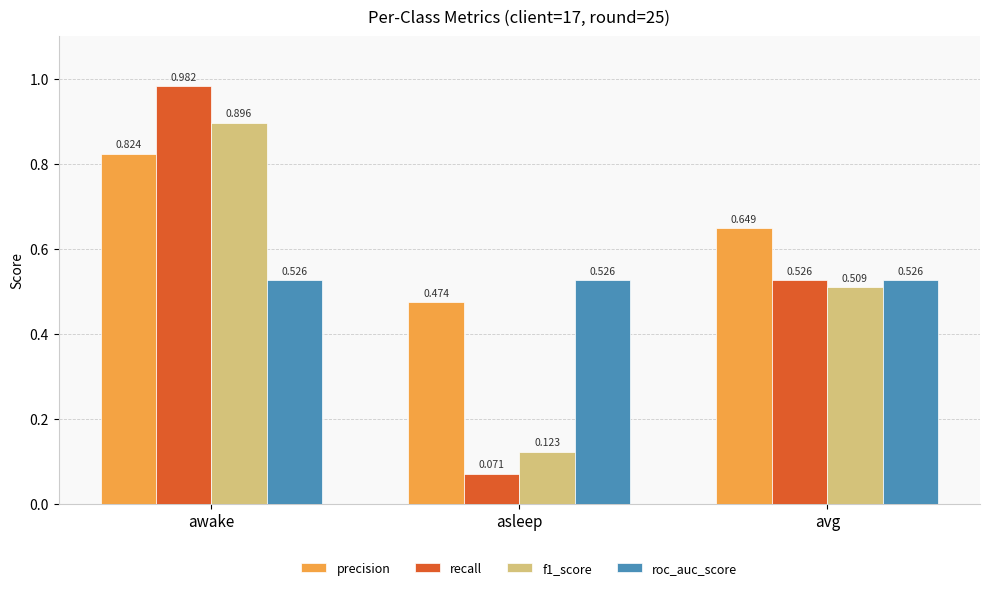

Which label corresponds to the largest value in the chart?

awake